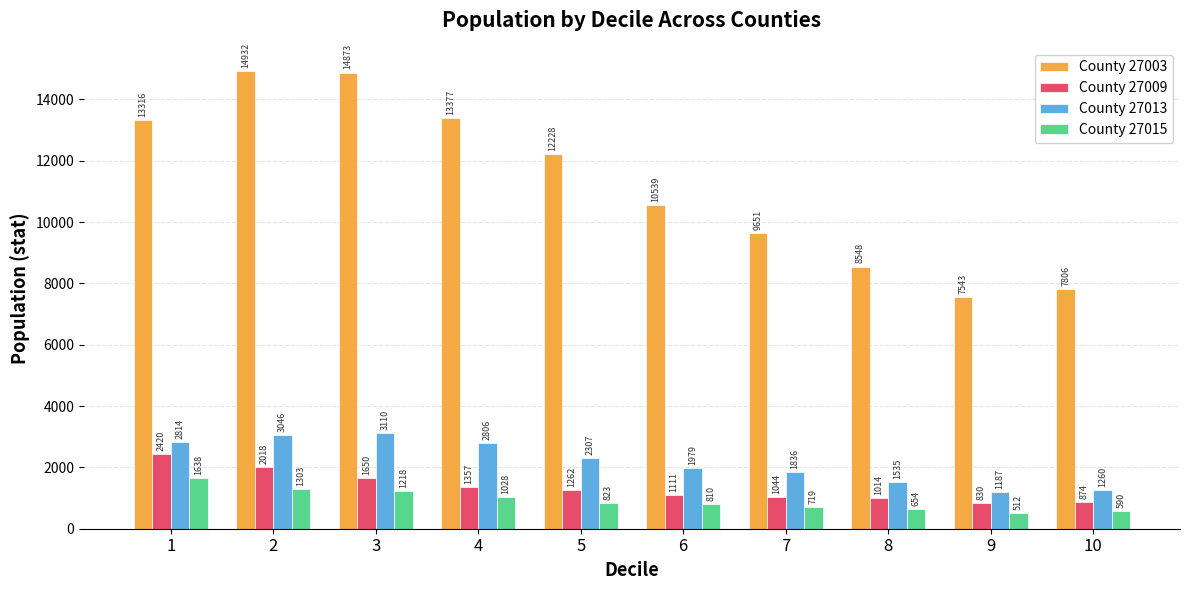

Reading left to right, what are all the values shown in this chart?

County 27003: 1=13316	2=14932	3=14873	4=13377	5=12228	6=10539	7=9651	8=8548	9=7543	10=7806
County 27009: 1=2420	2=2018	3=1650	4=1357	5=1262	6=1111	7=1044	8=1014	9=830	10=874
County 27013: 1=2814	2=3046	3=3110	4=2806	5=2307	6=1979	7=1836	8=1535	9=1187	10=1260
County 27015: 1=1638	2=1303	3=1218	4=1028	5=823	6=810	7=719	8=654	9=512	10=590